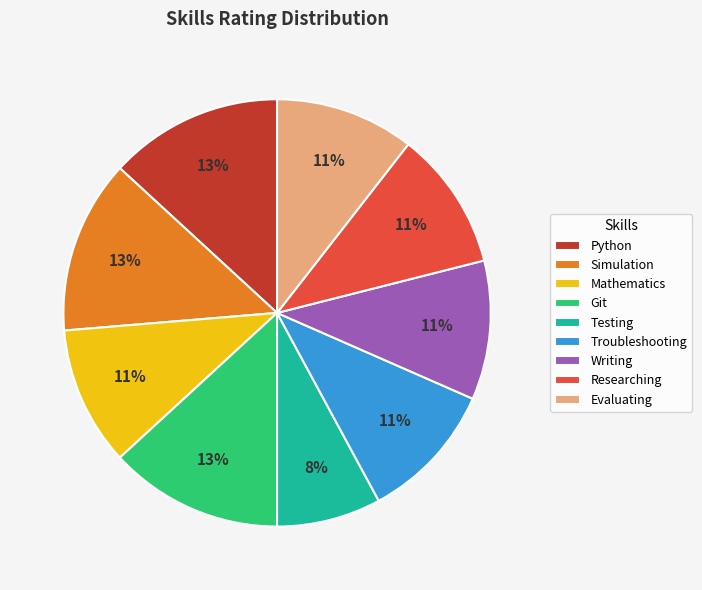

Does Git account for over 50% of the chart?

No